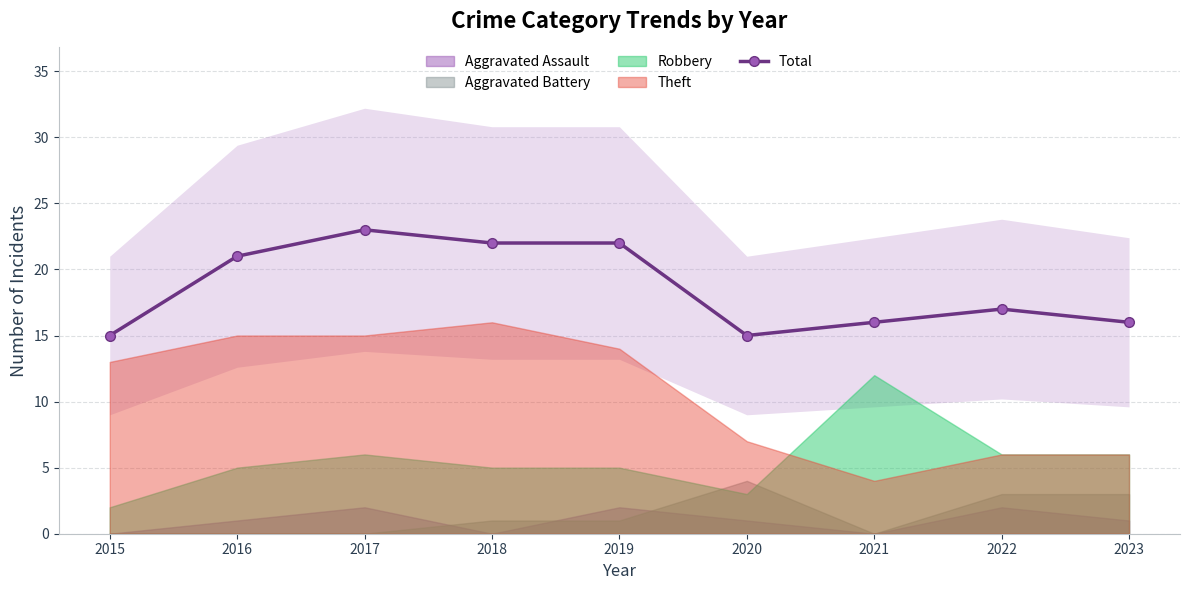

How many series are shown in this chart?

1